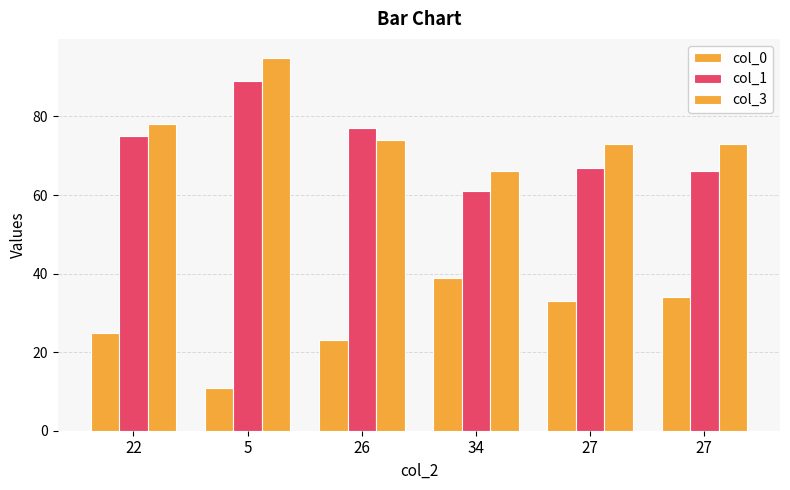

The value of col_1 at 22 is 75. True or false?

True